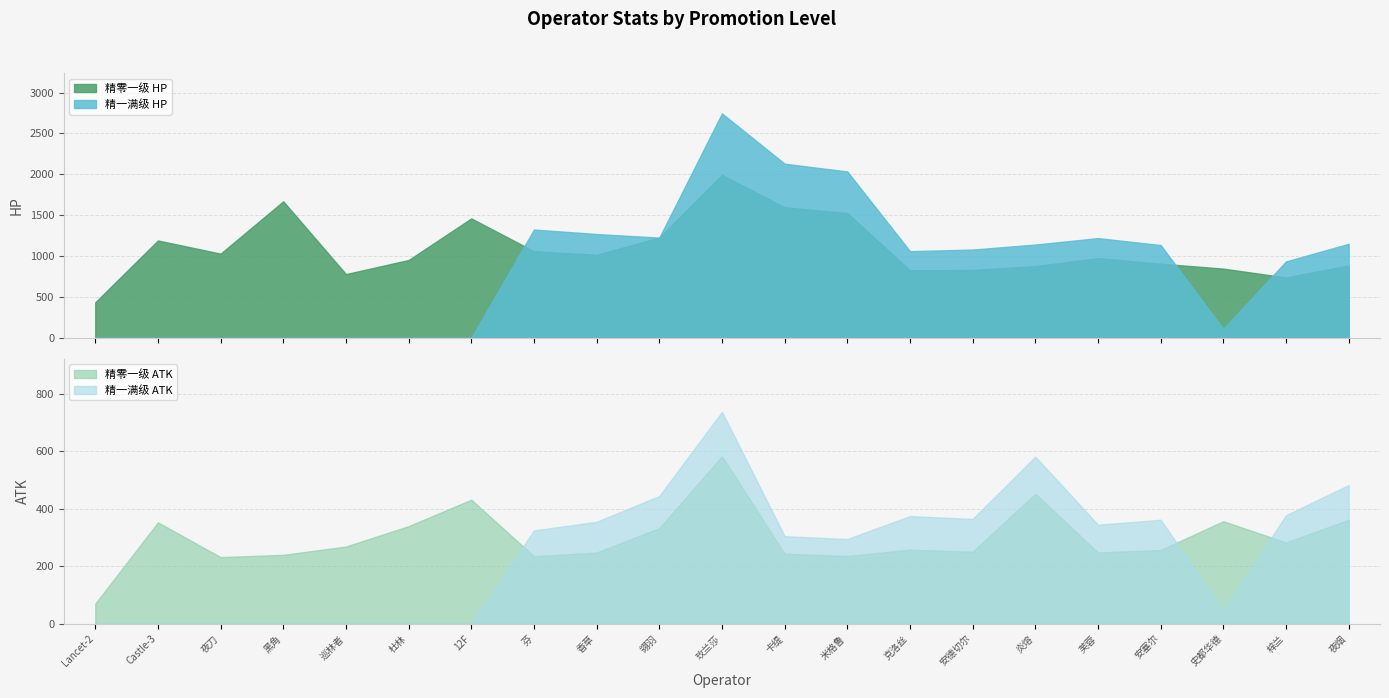

How many values in the 精零一级 HP series are below 975?

10